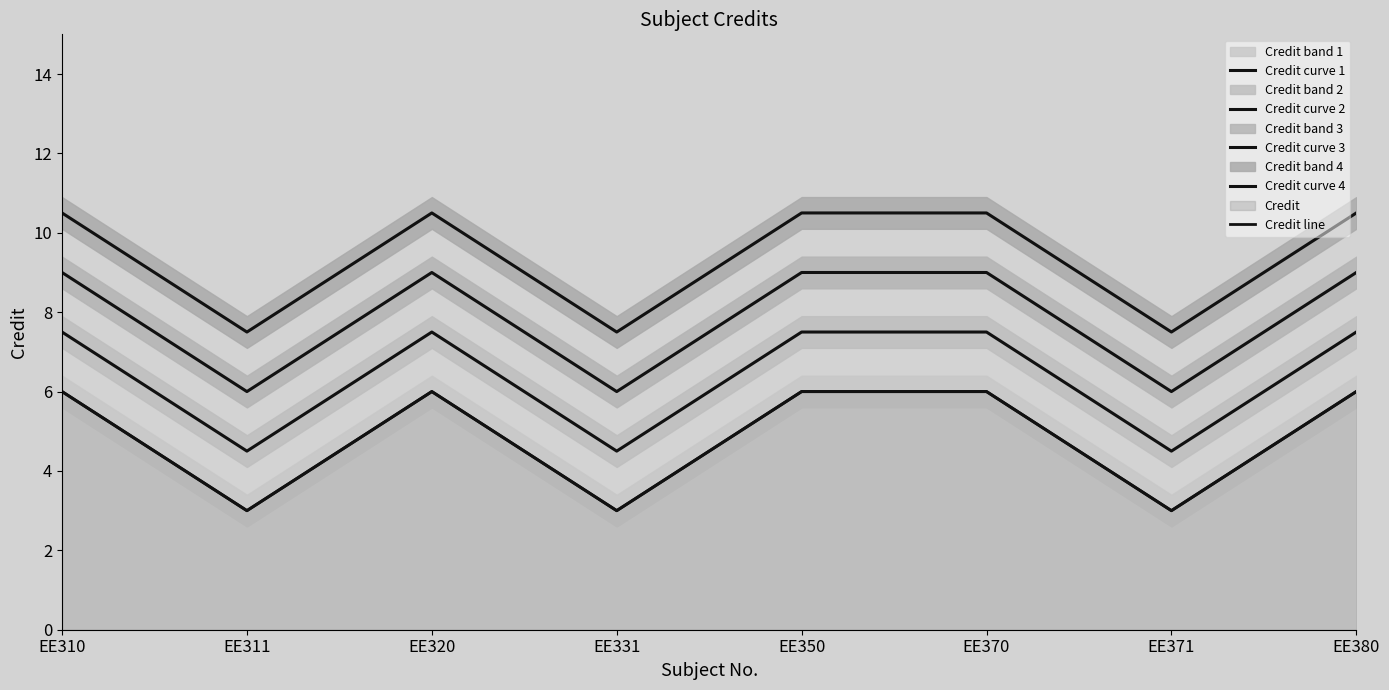

Which series has the widest spread of values?

Credit curve 1